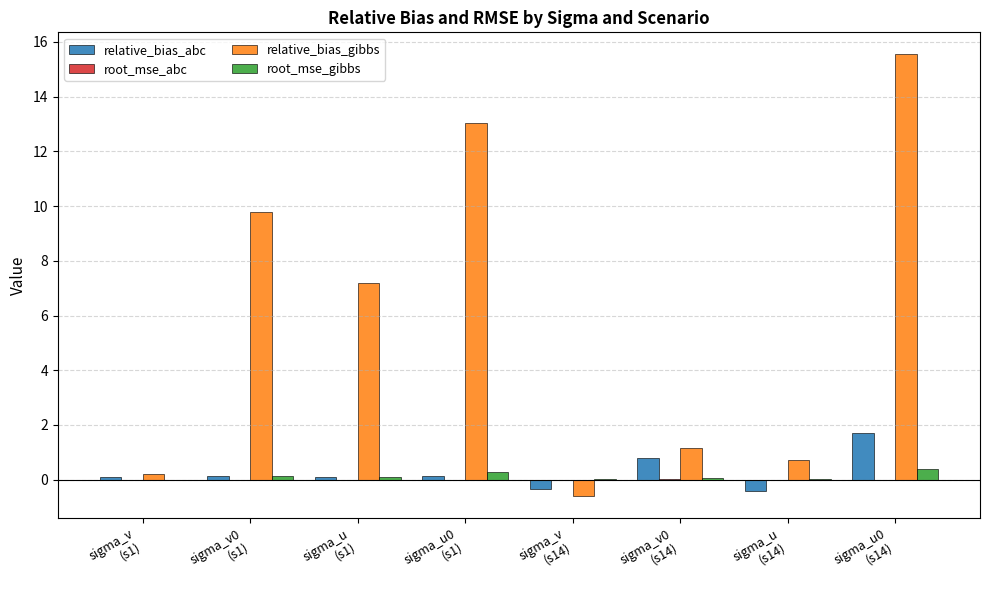

What is the sum of all root_mse_gibbs values?

1.0